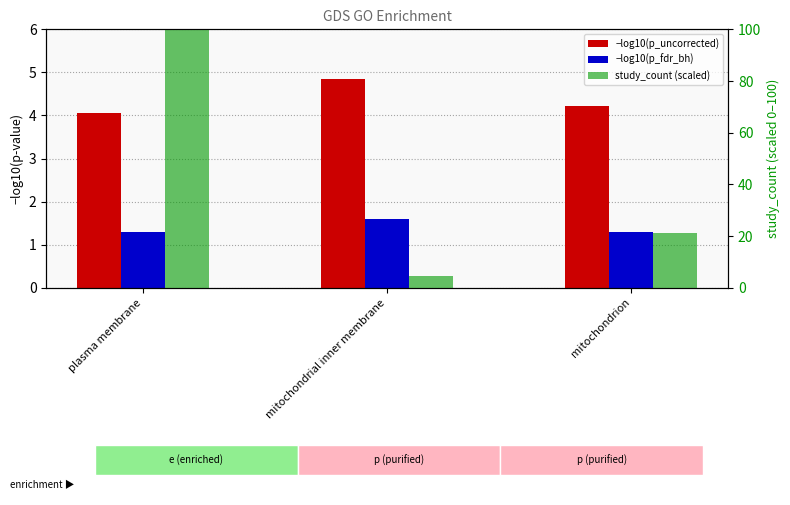

Is it true that −log10(p_fdr_bh) equals 2.1 at plasma membrane?

False